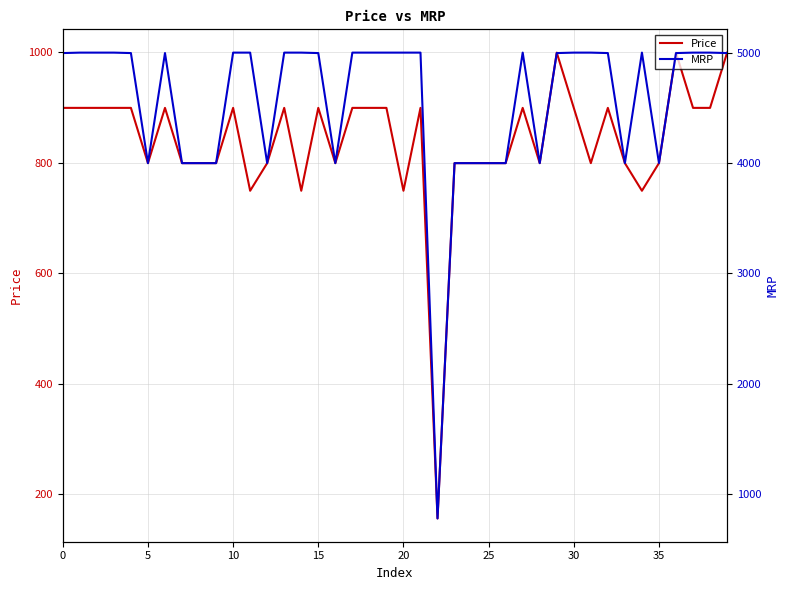

The Price series shows 186 at 30. True or false?

False